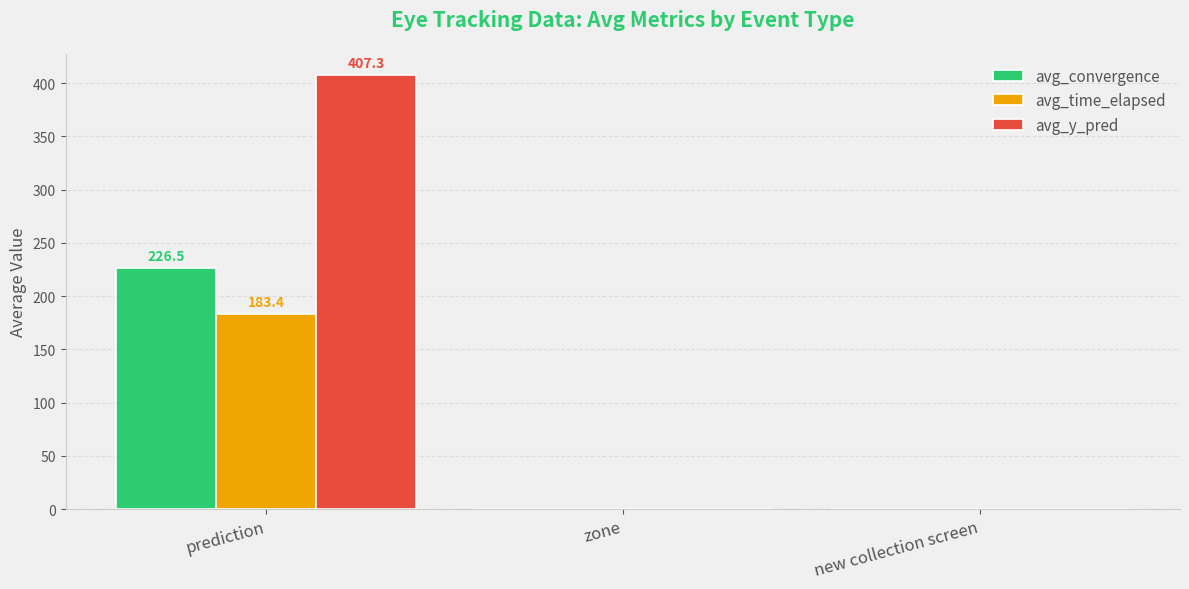

At which category is the sum across all series the highest?

prediction